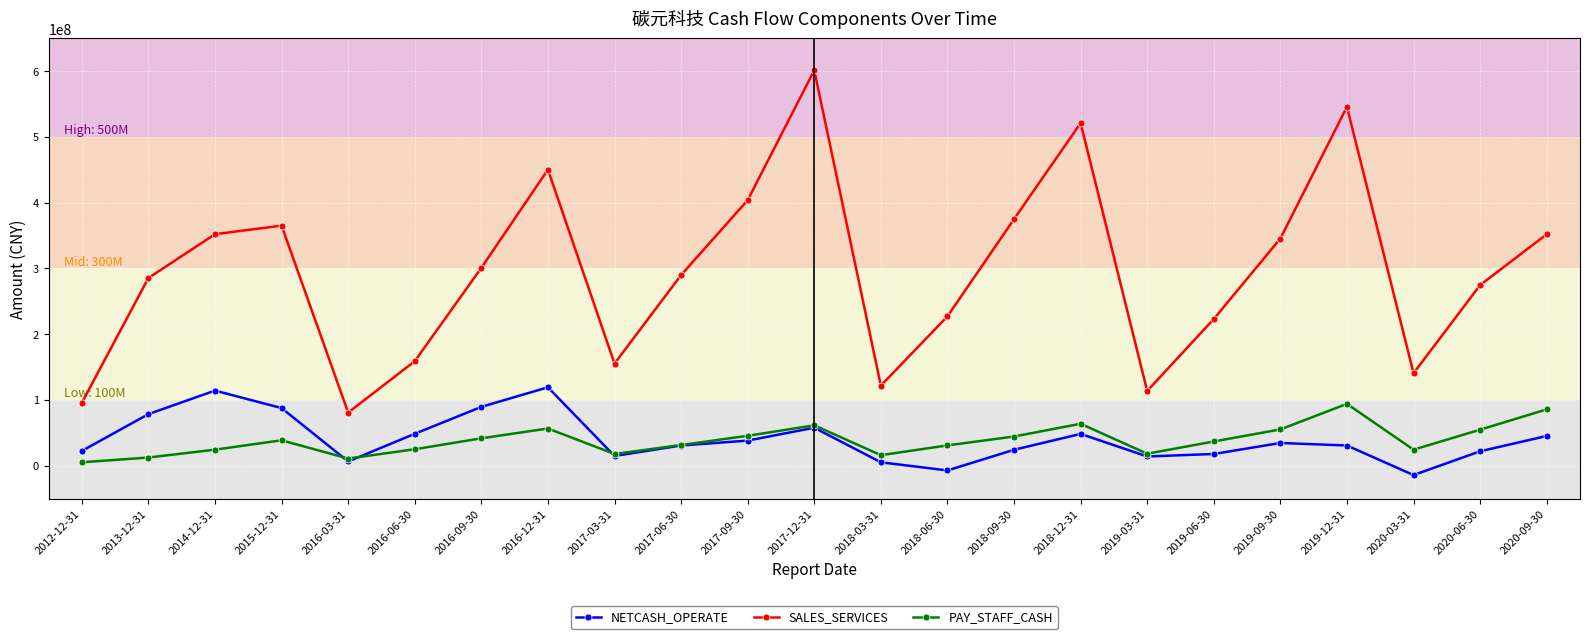

True or false: PAY_STAFF_CASH and SALES_SERVICES cross at least once.

False